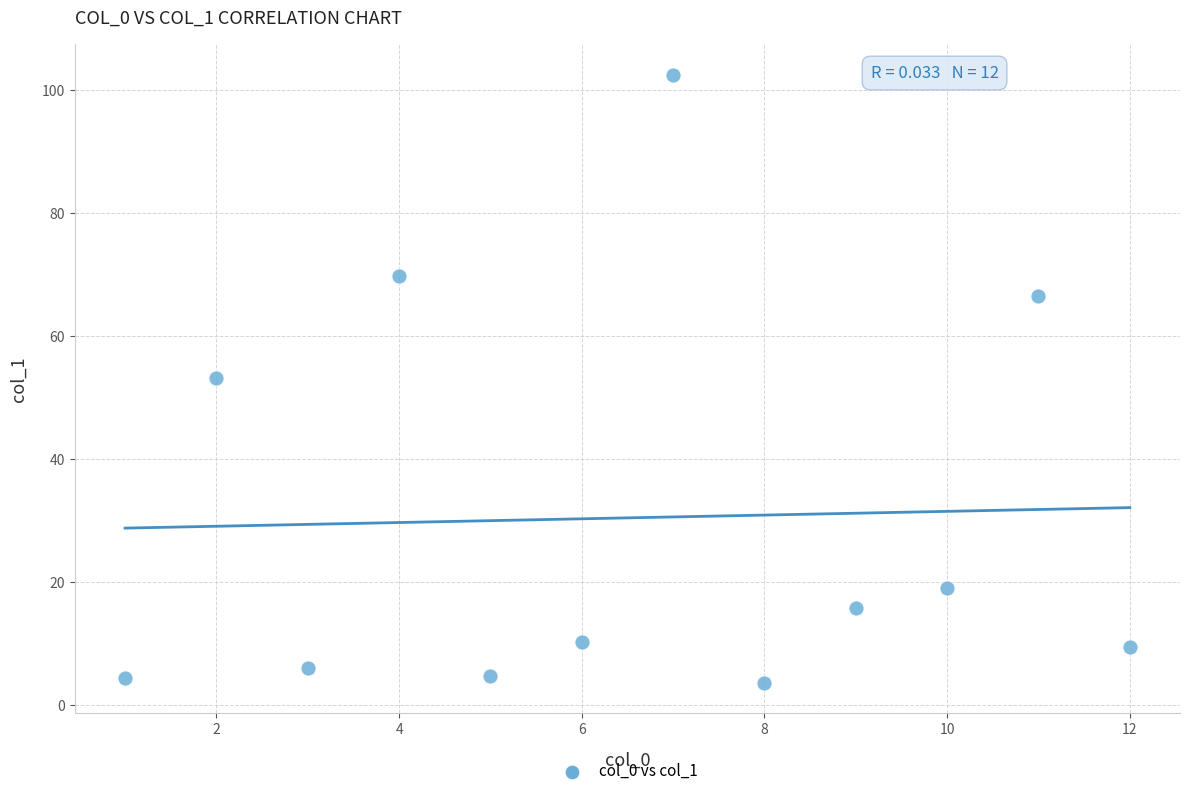

What is the average Y value?

30.4